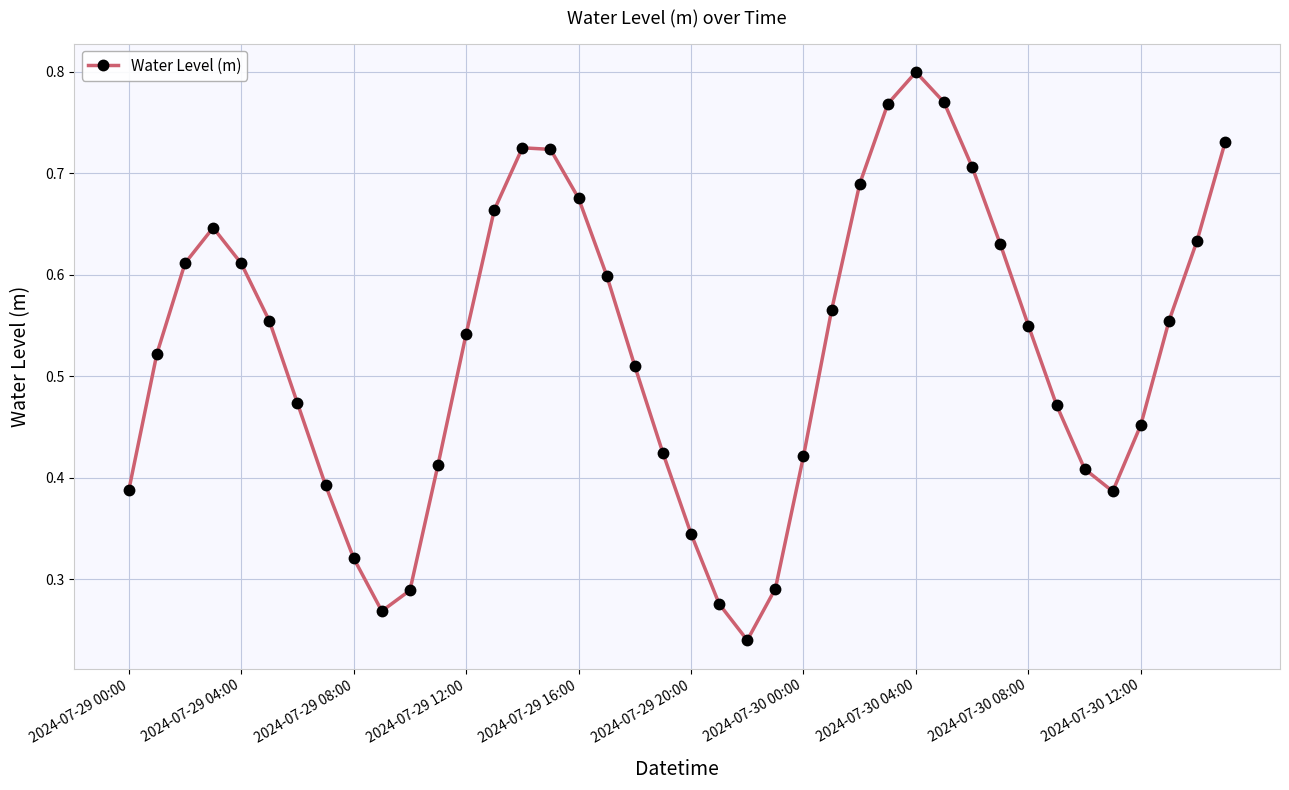

How many interior local peaks (higher than both neighbors) does the data have?

3